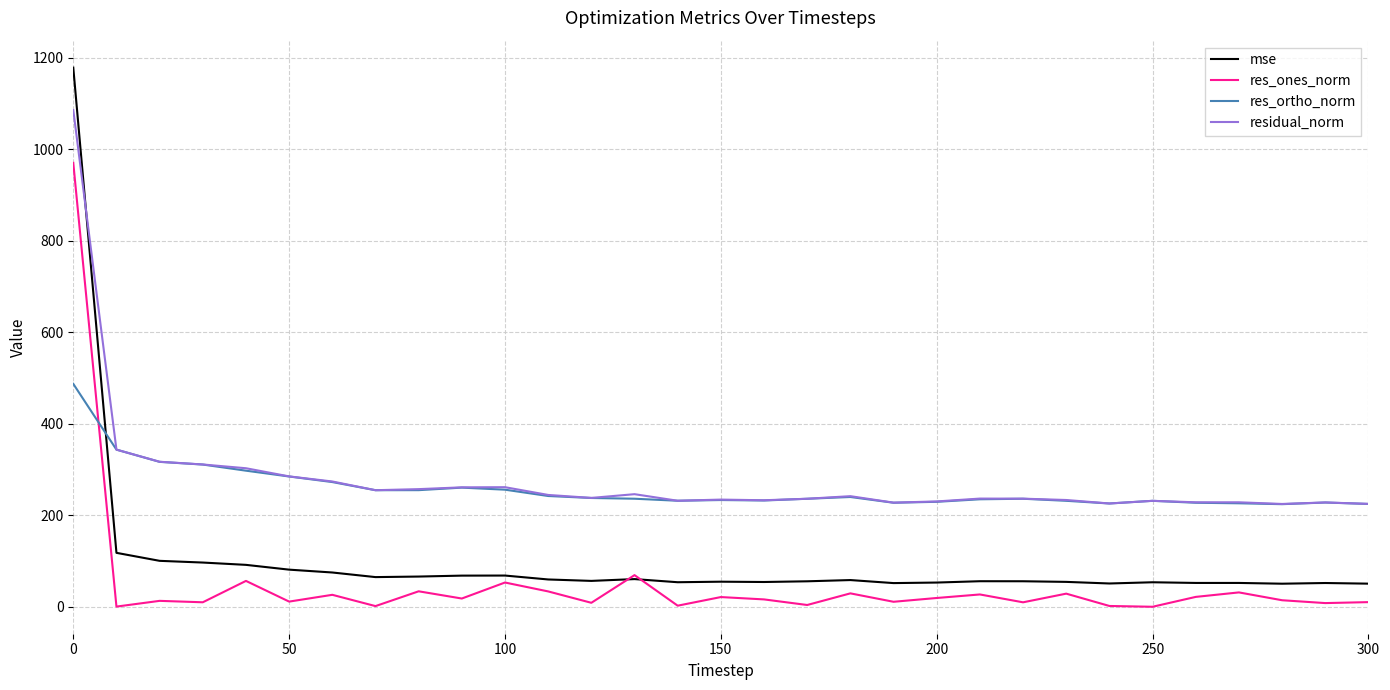

Which series ends up on top after the final intersection of mse and residual_norm?

residual_norm